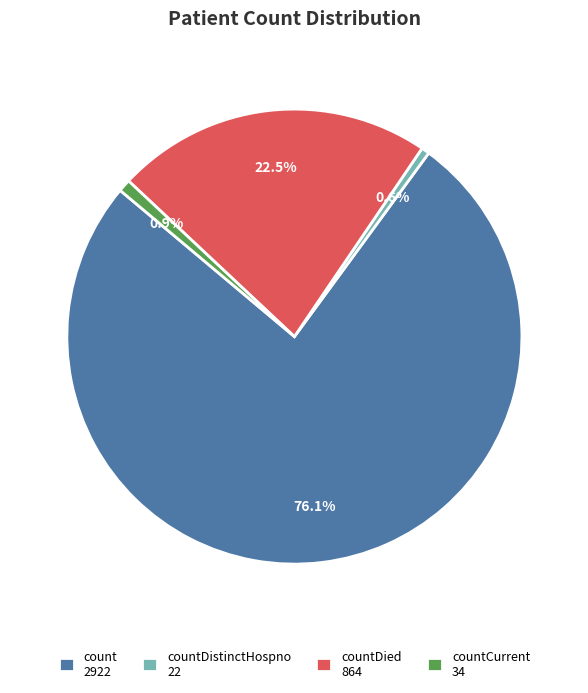

Count the number of slices in the pie.

4